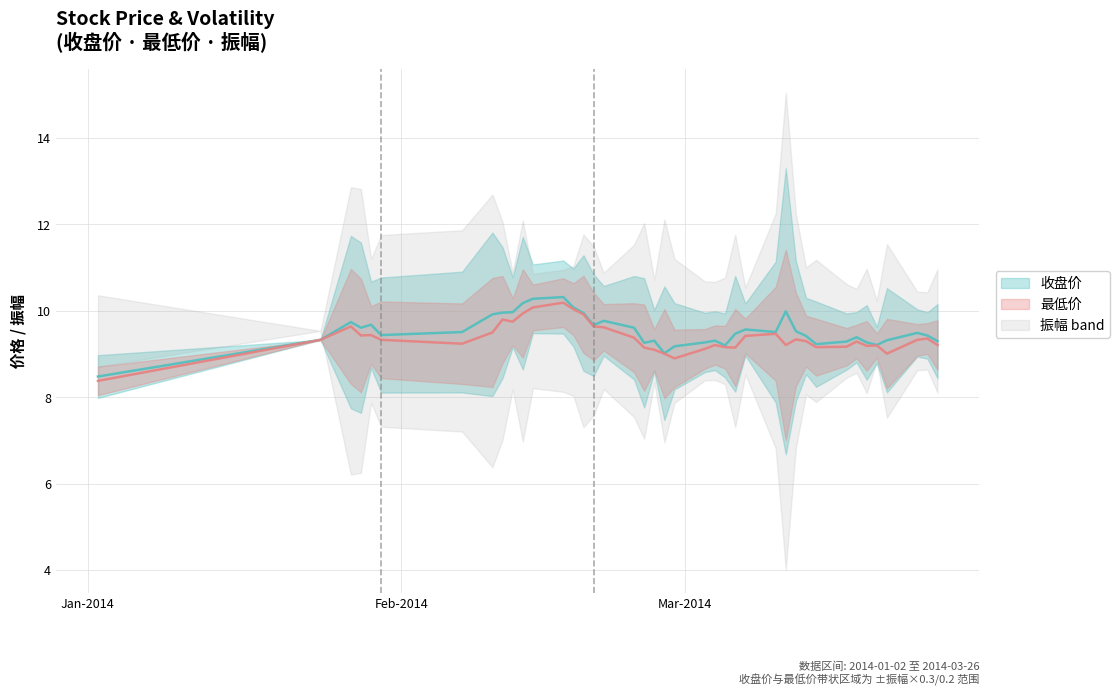

How many data points in 最低价 are less than 9?

2